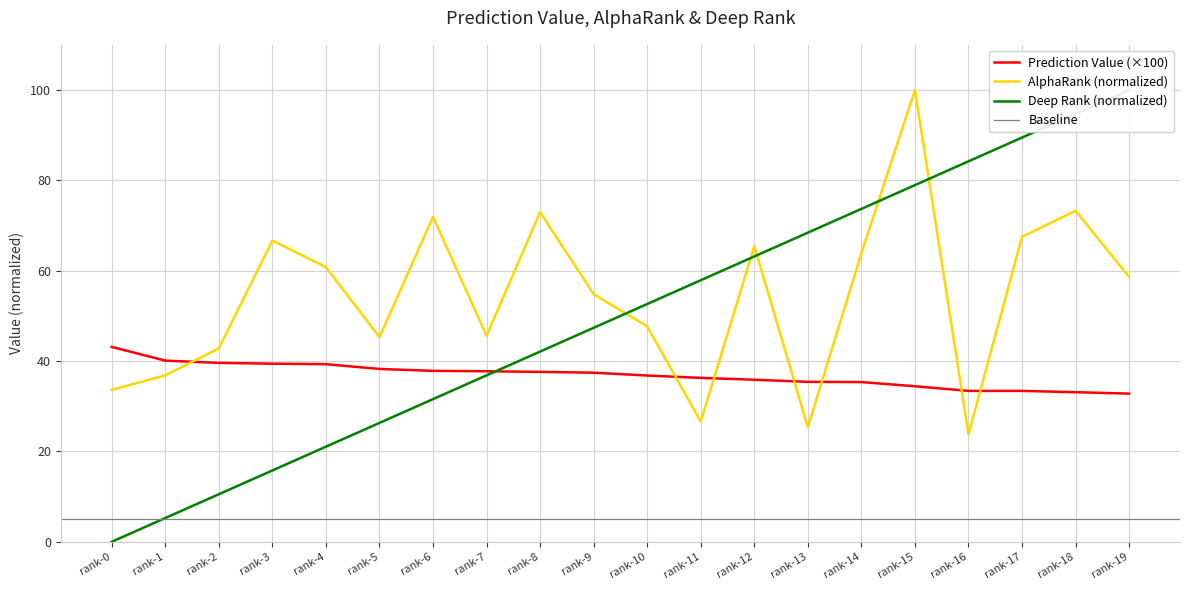

Reading left to right, transcribe all the data shown in this chart.

Prediction Value: 43.1	40.1	39.6	39.4	39.3	38.3	37.8	37.7	37.6	37.4	36.8	36.3	35.9	35.4	35.4	34.4	33.4	33.4	33.1	32.8
AlphaRank: 33.6	36.8	42.8	66.7	60.8	45.3	71.9	45.6	73.0	54.8	47.7	26.6	65.4	25.4	63.9	100.0	23.8	67.5	73.3	58.6
deep rank: 0.0	5.3	10.5	15.8	21.1	26.3	31.6	36.8	42.1	47.4	52.6	57.9	63.2	68.4	73.7	78.9	84.2	89.5	94.7	100.0